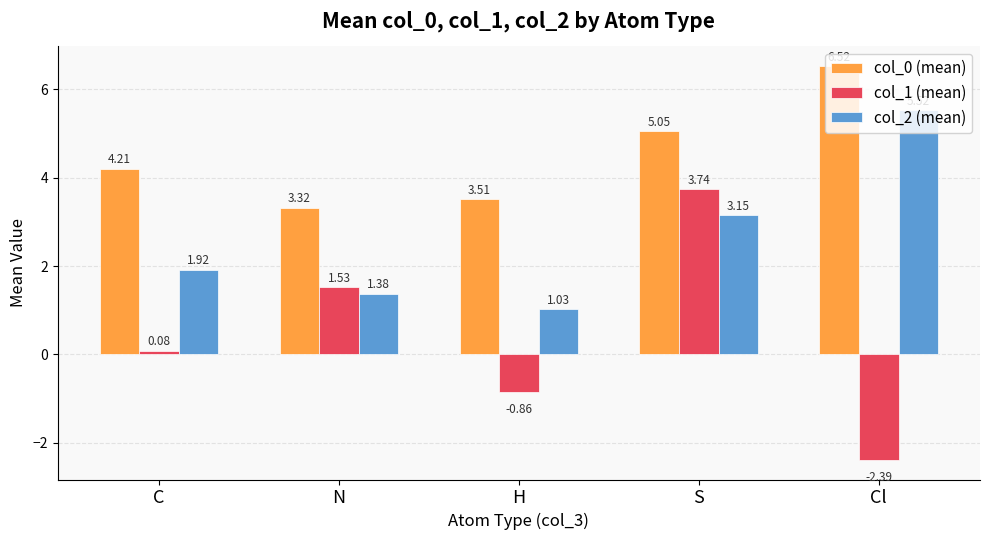

Rank the series at Cl from lowest to highest value.

col_1 (mean), col_2 (mean), col_0 (mean)